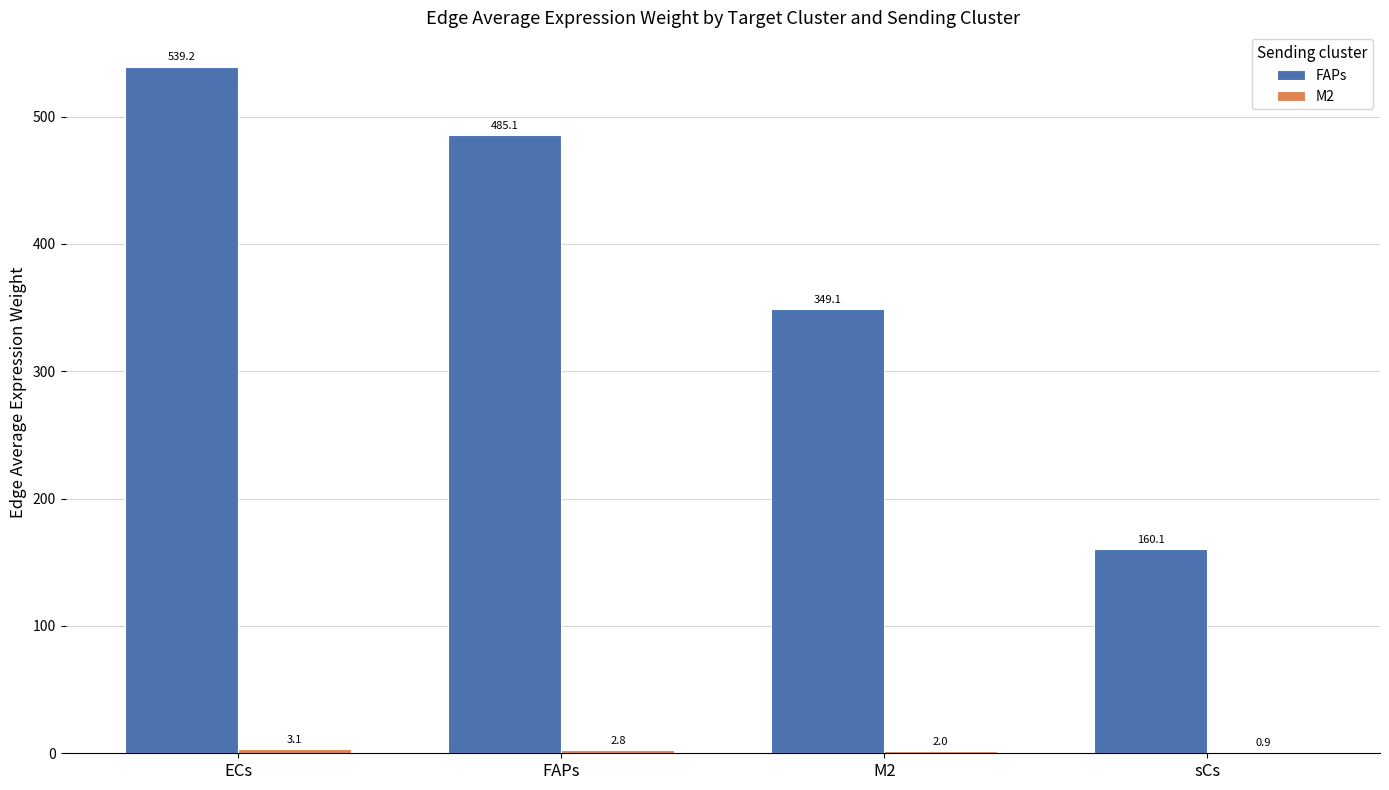

At which category does the chart reach its peak across all series?

ECs